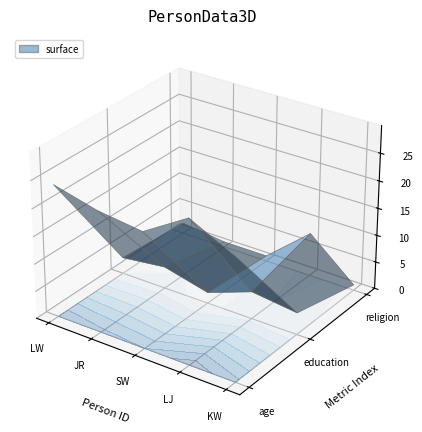

Reading left to right, what are all the values shown in this chart?

age: LW=24	JR=22	SW=21	LJ=26	KW=22
education: LW=3	JR=4	SW=2	LJ=5	KW=4
religion: LW=2	JR=1	SW=1	LJ=8	KW=1